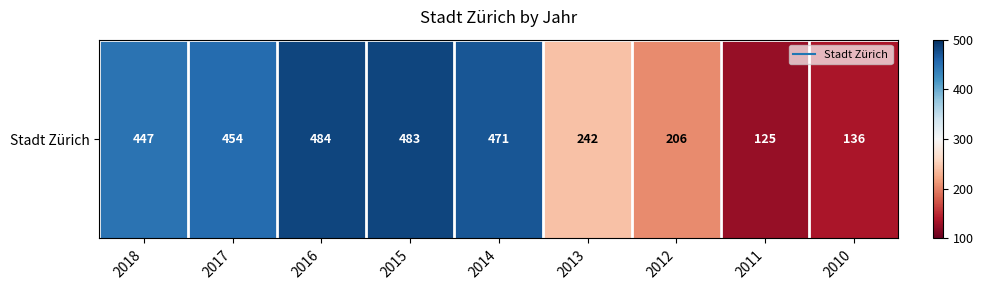

Reading left to right, transcribe all the data shown in this chart.

447	454	484	483	471	242	206	125	136